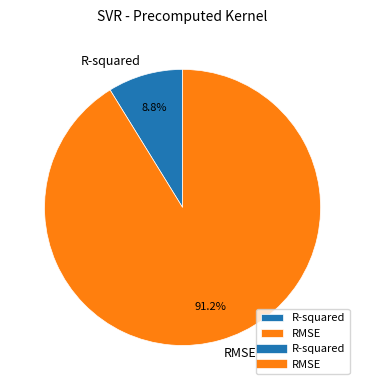

How many slices are in this pie chart?

2